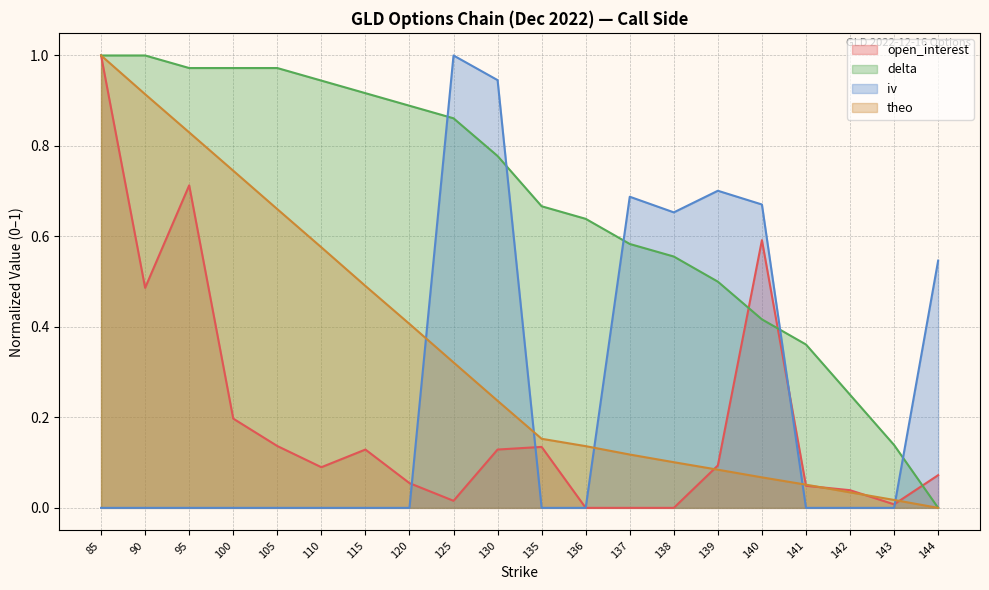

The delta series shows 0.8 at 130. True or false?

True